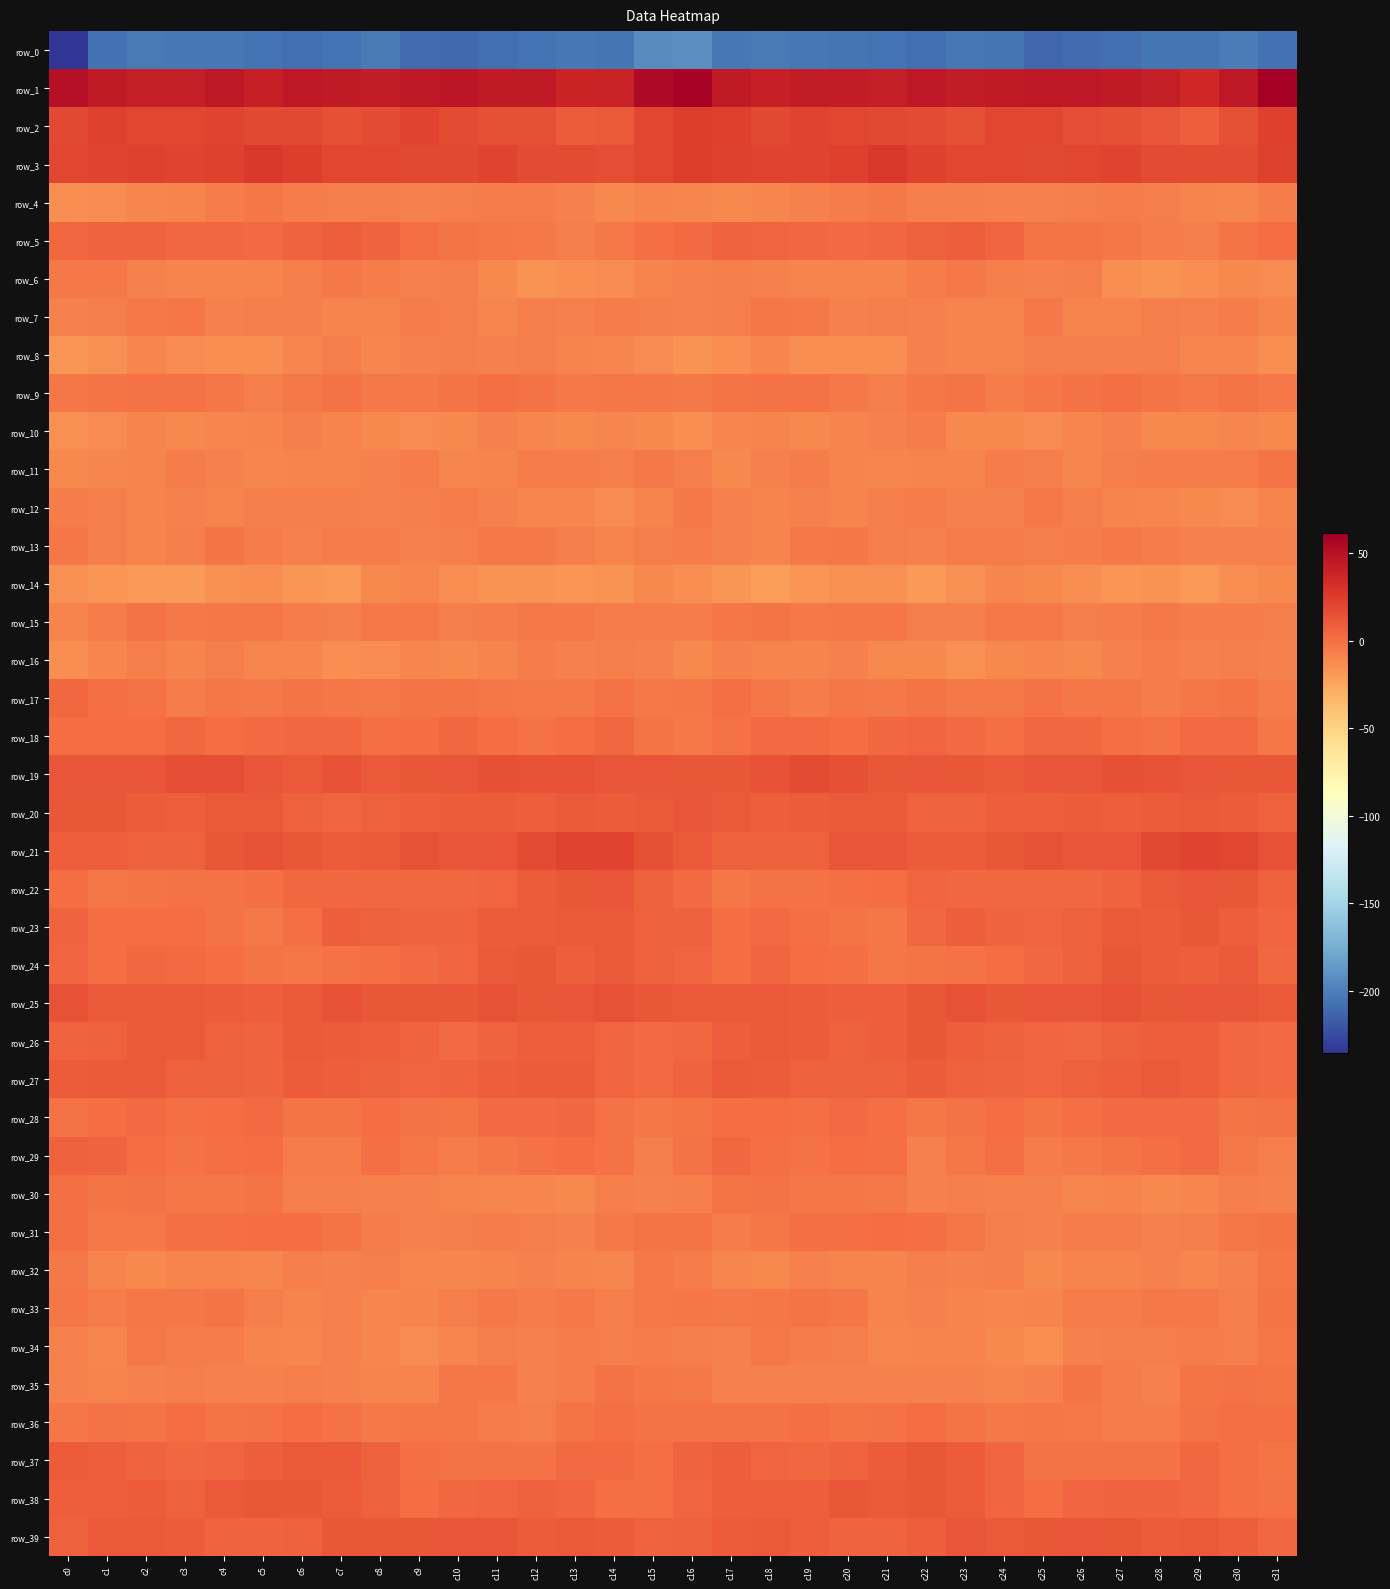

Reading left to right, extract all data points from this chart.

row_0: -235.7	-206.8	-203.2	-203.3	-204.4	-205.7	-207.9	-206.2	-203.2	-209.9	-211.2	-209.0	-206.3	-204.2	-204.7	-192.9	-192.3	-203.6	-202.6	-203.8	-204.6	-206.7	-208.4	-203.9	-205.1	-212.0	-210.1	-208.1	-205.4	-204.7	-201.4	-207.4
row_1: 50.2	43.7	41.8	41.8	45.0	41.1	45.4	44.3	43.6	45.6	46.5	44.6	44.4	38.0	39.1	54.7	57.7	44.1	41.2	43.7	43.6	42.0	45.7	43.6	44.4	46.0	46.0	44.7	42.3	36.4	45.4	61.1
row_2: 18.8	22.0	20.3	19.6	21.3	18.7	18.8	15.6	17.9	21.1	17.6	15.4	15.0	10.1	11.1	19.9	24.5	23.2	19.3	20.6	20.2	18.8	17.7	15.6	19.8	20.3	16.3	15.5	13.5	8.7	15.6	23.3
row_3: 19.8	21.0	22.2	21.1	22.2	26.8	24.2	20.3	20.4	19.2	19.2	21.6	18.1	18.0	16.9	20.2	24.1	22.7	21.4	21.2	24.0	26.8	22.3	20.3	20.0	18.9	19.9	21.4	17.1	18.0	17.1	22.4
row_4: -13.2	-13.1	-10.0	-8.7	-5.9	-3.8	-6.1	-6.8	-7.1	-8.3	-6.8	-5.5	-5.4	-8.3	-10.9	-9.2	-10.6	-11.6	-9.9	-7.4	-5.0	-4.3	-6.4	-7.1	-7.7	-8.1	-6.3	-5.1	-6.5	-9.4	-10.4	-5.4
row_5: 3.4	6.2	5.8	3.6	4.0	3.0	5.9	8.7	6.4	0.2	-2.4	-3.1	-4.4	-6.9	-4.1	0.6	2.4	6.1	4.5	4.1	3.0	3.8	7.6	8.1	4.3	-1.7	-2.5	-3.2	-6.1	-6.7	-1.7	1.7
row_6: -4.6	-5.0	-7.3	-8.5	-9.4	-9.0	-6.9	-4.8	-5.5	-8.3	-6.5	-11.3	-15.8	-13.8	-12.3	-9.1	-8.3	-6.9	-7.5	-9.4	-9.1	-8.8	-5.5	-5.0	-6.6	-8.1	-7.0	-13.9	-15.4	-13.6	-11.3	-12.8
row_7: -7.7	-7.2	-4.7	-3.0	-8.1	-7.0	-6.9	-9.0	-9.6	-5.6	-6.2	-10.4	-6.7	-7.7	-5.6	-6.3	-8.3	-7.2	-3.2	-5.0	-8.4	-6.4	-7.9	-9.5	-8.7	-3.9	-9.1	-9.1	-6.8	-7.8	-6.0	-8.8
row_8: -16.8	-14.6	-10.2	-12.2	-13.7	-13.9	-10.0	-7.2	-9.7	-7.5	-6.6	-7.6	-6.7	-9.3	-9.9	-12.9	-16.4	-13.1	-10.7	-13.2	-13.6	-13.1	-8.0	-8.5	-9.3	-6.4	-7.3	-7.1	-7.3	-10.4	-10.7	-13.7
row_9: -3.4	-2.2	-1.1	-0.7	-2.9	-6.9	-4.3	-1.1	-4.3	-5.0	-1.8	0.8	-0.6	-3.9	-2.9	-3.3	-4.6	-1.9	-1.3	-1.0	-4.8	-6.4	-2.7	-2.2	-5.3	-3.8	-0.4	0.7	-1.7	-4.7	-2.1	-4.2
row_10: -15.0	-12.3	-8.5	-11.0	-9.8	-9.2	-6.3	-9.0	-11.5	-12.3	-11.6	-8.2	-9.9	-11.1	-10.3	-11.1	-13.5	-10.5	-9.2	-10.9	-9.5	-8.3	-6.1	-11.0	-11.4	-12.8	-9.9	-8.3	-11.0	-11.1	-10.4	-10.8
row_11: -11.2	-10.7	-9.3	-5.8	-7.7	-9.9	-9.5	-9.4	-7.6	-5.6	-9.7	-9.0	-5.7	-5.2	-6.7	-4.2	-6.9	-10.8	-7.7	-5.5	-9.1	-9.8	-9.1	-9.3	-6.1	-6.6	-10.6	-7.3	-5.5	-5.8	-6.0	-2.2
row_12: -6.0	-7.0	-9.3	-7.8	-9.2	-6.7	-6.4	-6.4	-8.1	-6.2	-5.9	-8.1	-10.0	-10.3	-12.3	-9.3	-4.7	-8.3	-8.7	-8.4	-8.5	-6.5	-5.8	-7.3	-8.0	-4.5	-7.3	-8.6	-10.7	-10.8	-12.2	-8.7
row_13: -3.5	-6.7	-8.6	-6.8	-2.6	-5.0	-7.8	-6.1	-5.0	-7.5	-6.3	-4.8	-4.3	-7.0	-8.6	-6.5	-5.2	-7.6	-8.5	-4.9	-2.8	-6.6	-7.6	-5.1	-6.1	-7.2	-5.5	-4.2	-5.6	-7.9	-8.3	-7.7
row_14: -15.4	-16.8	-18.9	-19.6	-14.8	-13.9	-17.6	-18.0	-11.8	-10.4	-13.1	-15.9	-16.0	-17.2	-16.5	-11.0	-14.1	-17.2	-20.1	-17.4	-14.3	-14.3	-19.8	-15.0	-10.7	-11.2	-13.9	-16.8	-15.7	-18.5	-13.9	-11.8
row_15: -9.2	-5.3	-0.8	-3.9	-3.3	-3.4	-5.0	-7.1	-4.9	-3.8	-7.0	-6.0	-4.6	-4.7	-5.2	-5.8	-6.1	-2.7	-1.8	-4.0	-2.9	-3.7	-6.6	-6.2	-4.2	-4.7	-7.1	-5.5	-4.0	-5.5	-5.4	-6.2
row_16: -13.5	-10.5	-7.3	-9.5	-6.7	-10.6	-10.3	-14.1	-13.0	-10.5	-11.4	-9.5	-5.6	-7.6	-6.3	-8.4	-11.8	-8.2	-8.5	-8.6	-7.5	-11.0	-11.0	-14.7	-11.6	-10.6	-11.1	-7.7	-5.7	-8.0	-6.4	-7.7
row_17: 3.8	0.3	-0.6	-5.6	-3.3	-4.1	-2.3	-3.5	-4.6	-2.4	-2.4	-3.0	-4.0	-4.8	-1.0	-4.0	-3.6	-0.1	-2.7	-5.5	-2.8	-4.0	-2.0	-4.3	-4.2	-1.4	-3.0	-2.8	-5.0	-3.4	-2.0	-5.3
row_18: 1.6	1.0	0.9	3.5	0.9	2.4	4.2	3.6	0.6	1.5	4.2	1.7	-0.6	1.6	4.0	-2.7	-4.1	-0.5	2.3	2.9	1.0	3.2	4.4	2.5	0.1	3.2	3.5	0.7	-0.5	3.0	2.1	-3.2
row_19: 13.0	12.6	12.5	16.7	16.5	12.5	11.2	13.8	10.6	12.2	12.5	15.3	14.5	13.9	12.6	12.4	12.1	11.6	14.0	17.9	14.8	11.4	12.6	12.3	11.1	12.4	13.3	15.6	14.2	13.1	12.2	11.4
row_20: 12.0	12.0	9.0	8.7	10.4	10.6	7.7	5.0	7.6	8.1	9.4	9.8	8.8	10.7	9.8	11.2	12.8	10.8	8.6	9.5	10.3	10.4	5.8	5.7	8.3	8.4	10.1	8.7	9.7	10.4	9.5	7.6
row_21: 8.8	8.0	7.6	7.0	11.3	13.8	11.5	9.6	11.3	13.7	13.5	12.6	17.1	20.6	21.2	15.7	10.3	7.6	7.5	7.7	13.1	13.6	9.9	10.1	12.1	14.6	12.7	13.5	19.1	21.2	19.6	14.3
row_22: 0.9	-2.8	-2.0	-0.7	-0.5	-0.1	3.5	4.0	3.7	3.8	3.8	5.0	8.9	12.2	13.3	7.6	2.1	-3.3	-0.8	-1.1	-0.3	1.1	4.3	3.8	3.6	4.2	3.8	6.2	10.3	13.1	11.5	7.8
row_23: 6.4	1.7	1.9	1.5	-1.5	-4.0	0.4	8.4	6.8	5.6	6.2	9.8	10.0	11.0	10.8	7.1	7.2	1.1	2.9	-0.1	-2.3	-3.8	4.2	8.3	6.5	5.1	7.4	10.6	10.0	11.3	8.8	4.4
row_24: 5.0	0.9	4.0	2.6	0.9	-2.1	-3.3	-1.2	-0.2	3.0	5.2	10.6	11.7	8.1	11.1	7.5	4.8	1.7	4.6	1.4	0.4	-3.6	-2.3	-1.0	1.3	3.5	6.9	12.3	10.0	8.5	10.6	4.3
row_25: 14.1	10.6	10.8	10.4	9.0	8.1	10.6	14.1	11.6	12.2	12.2	14.4	12.2	12.4	14.1	11.8	10.7	10.6	10.7	10.1	8.5	8.6	11.9	13.7	11.4	12.6	12.7	14.0	11.9	13.1	13.5	10.3
row_26: 6.3	7.3	10.2	10.6	7.6	6.6	11.1	9.9	8.0	5.8	3.0	6.2	8.0	8.6	5.4	2.4	4.1	8.3	10.7	9.3	7.1	7.9	11.5	8.9	7.5	4.5	3.6	7.2	8.5	8.1	3.7	2.8
row_27: 9.0	10.1	10.8	7.6	7.6	6.4	9.2	8.0	6.6	5.2	5.5	8.7	9.7	10.1	4.7	3.0	6.5	10.7	9.4	7.0	7.2	7.0	9.3	7.6	5.8	5.0	6.9	8.7	10.6	8.7	3.4	3.0
row_28: -0.6	1.1	2.3	0.0	1.5	2.0	-2.1	-2.5	1.4	-0.9	-1.8	2.4	2.0	3.3	-1.0	-3.3	-2.0	1.6	1.1	0.1	2.5	0.3	-3.0	-0.9	1.7	-2.6	-0.2	2.5	2.2	3.1	-2.6	-0.4
row_29: 7.8	5.8	1.4	-0.8	-0.2	1.9	-5.7	-5.8	-0.3	-3.5	-5.1	-2.7	-1.0	1.9	-1.4	-7.0	-0.4	3.2	0.4	-0.9	1.1	-0.3	-7.7	-3.0	-0.1	-5.5	-4.2	-2.0	-0.2	2.1	-3.9	-6.7
row_30: -0.3	-1.7	-1.2	-2.7	-3.3	-2.4	-7.0	-6.5	-7.5	-7.6	-9.6	-10.0	-10.3	-11.4	-7.2	-8.0	-6.8	-2.5	-1.2	-3.4	-2.8	-3.8	-7.5	-6.1	-8.1	-7.9	-10.4	-9.1	-11.8	-9.8	-6.4	-8.0
row_31: 0.8	-3.8	-4.4	-0.2	0.3	0.9	0.9	-1.8	-5.4	-8.1	-6.2	-5.1	-7.2	-7.7	-4.7	-2.0	-2.1	-5.4	-2.7	0.5	0.1	1.1	0.6	-3.4	-6.5	-8.2	-5.5	-5.3	-8.2	-6.4	-3.6	-2.6
row_32: -4.4	-8.9	-11.4	-9.1	-8.6	-10.1	-7.3	-7.8	-7.0	-9.8	-10.1	-8.9	-8.4	-9.5	-10.2	-4.0	-5.0	-10.1	-11.0	-8.0	-9.3	-9.5	-6.6	-8.1	-6.8	-11.4	-9.2	-8.9	-8.4	-10.2	-8.3	-3.3
row_33: -3.5	-5.9	-3.6	-3.1	-2.2	-6.6	-9.2	-7.6	-10.4	-9.4	-7.0	-4.6	-5.6	-4.3	-6.9	-4.9	-3.6	-4.8	-3.2	-2.6	-2.8	-8.5	-8.2	-8.9	-10.1	-9.0	-5.9	-5.2	-4.8	-4.9	-6.7	-2.4
row_34: -7.7	-9.7	-5.0	-5.6	-5.9	-9.5	-9.6	-8.3	-10.2	-13.0	-10.5	-6.2	-7.8	-5.4	-6.9	-6.1	-6.4	-7.8	-4.3	-5.9	-6.8	-10.2	-9.0	-8.9	-11.2	-13.3	-8.3	-6.9	-7.1	-5.2	-6.9	-3.4
row_35: -7.3	-8.5	-8.3	-7.1	-8.1	-7.9	-6.9	-8.1	-8.9	-9.3	-3.7	-3.3	-7.6	-5.0	-0.4	-3.0	-4.9	-8.2	-7.5	-7.7	-8.1	-7.4	-7.7	-8.2	-9.3	-7.9	-2.6	-5.1	-7.9	-2.4	-0.4	-1.9
row_36: -3.3	-0.9	-1.5	1.2	-1.8	-1.4	1.2	-0.8	-4.5	-3.6	-3.7	-5.3	-6.2	-2.7	0.2	-1.2	-0.6	-0.8	-0.6	0.7	-2.4	-0.4	1.4	-2.6	-4.4	-3.4	-4.5	-5.5	-6.0	-0.5	0.1	-0.2
row_37: 9.0	8.1	6.6	3.7	4.6	8.3	11.0	11.1	6.8	0.5	-0.5	-1.4	-1.1	2.3	2.1	-0.0	5.7	7.8	5.4	3.6	5.7	9.7	11.8	9.7	4.3	-0.4	-0.9	-1.3	-0.6	3.7	0.3	-1.5
row_38: 8.2	8.4	9.0	7.3	11.2	11.4	11.6	10.0	7.2	1.6	3.4	5.2	6.9	5.2	0.7	0.2	5.1	8.7	8.5	7.9	11.7	11.2	11.6	9.1	4.9	1.4	4.3	5.9	6.6	3.8	-0.2	-1.0
row_39: 7.6	10.5	10.5	9.5	6.6	6.5	7.1	12.1	11.7	12.0	12.7	13.0	9.8	10.4	9.0	6.3	7.1	10.0	10.6	8.2	6.4	6.4	8.7	12.8	11.2	12.3	13.3	11.7	9.6	10.5	8.0	4.0